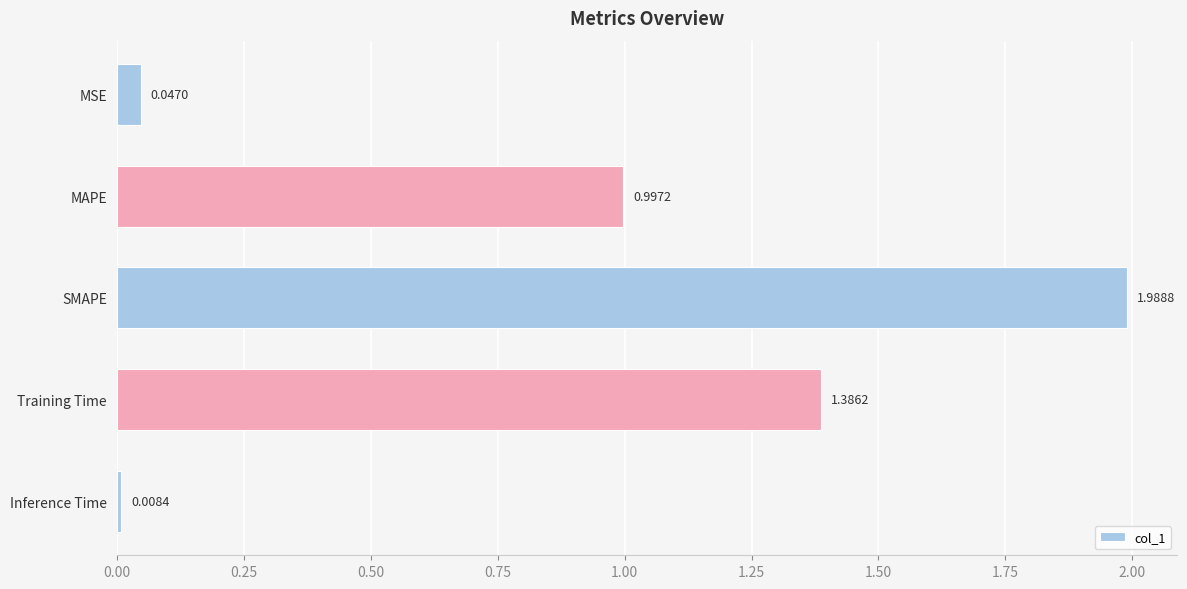

What is the average value?

0.9